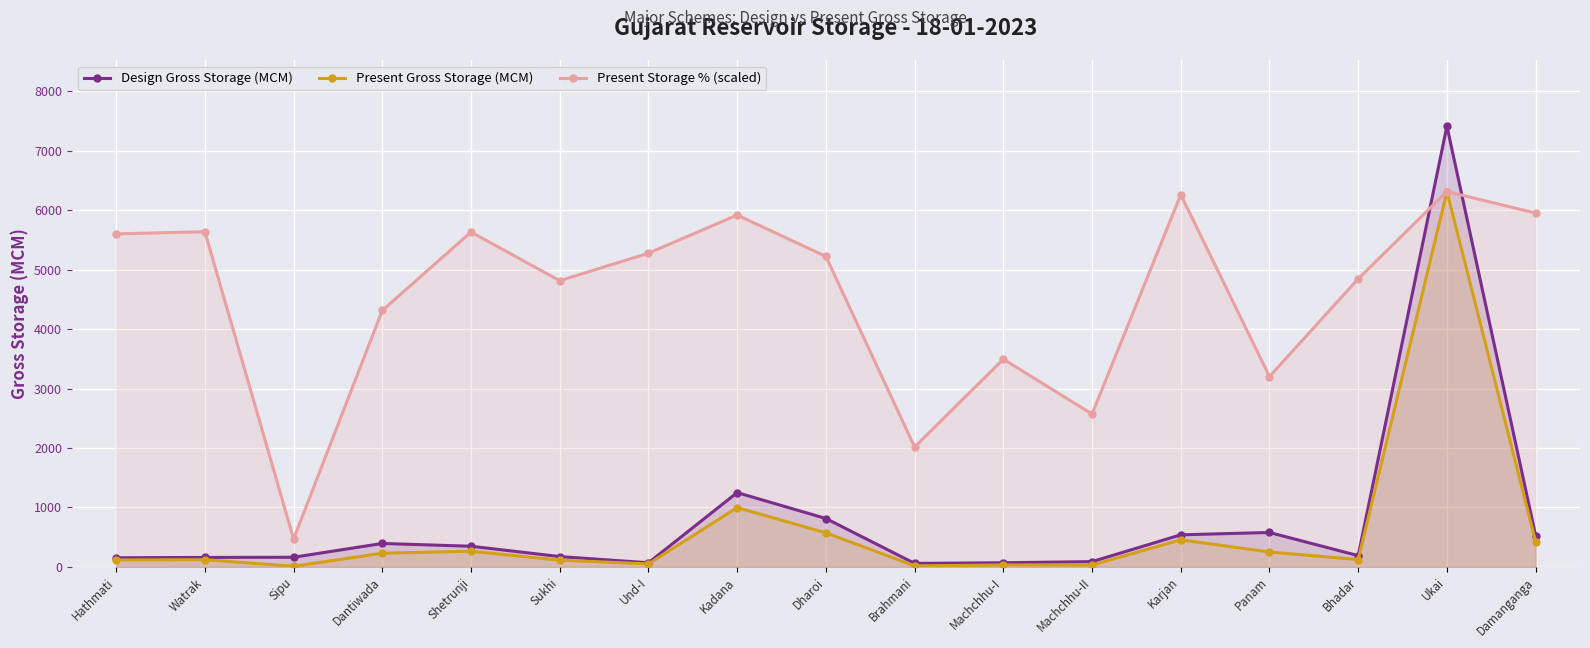

What is the sum of all Present Storage % (scaled) values?

77539.4